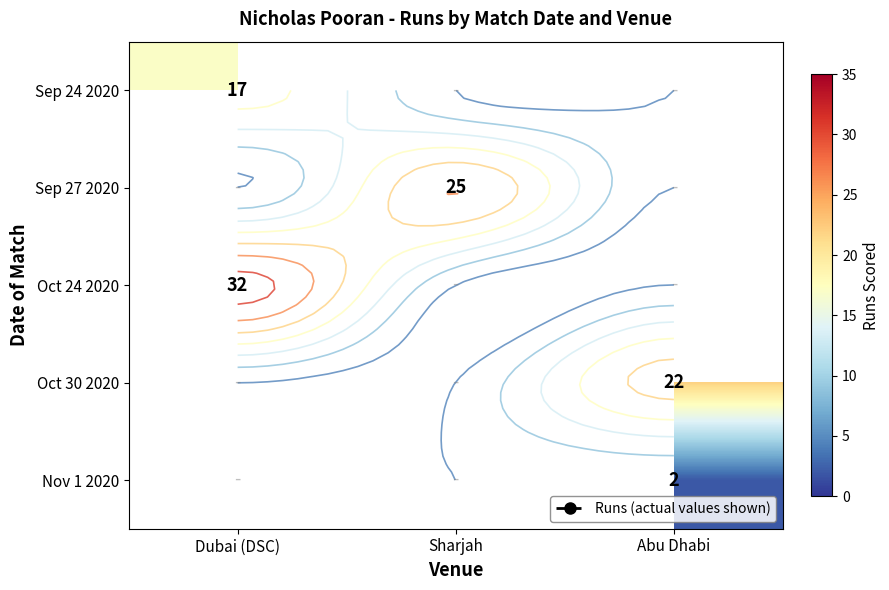

How many categories are shown in the chart?

3